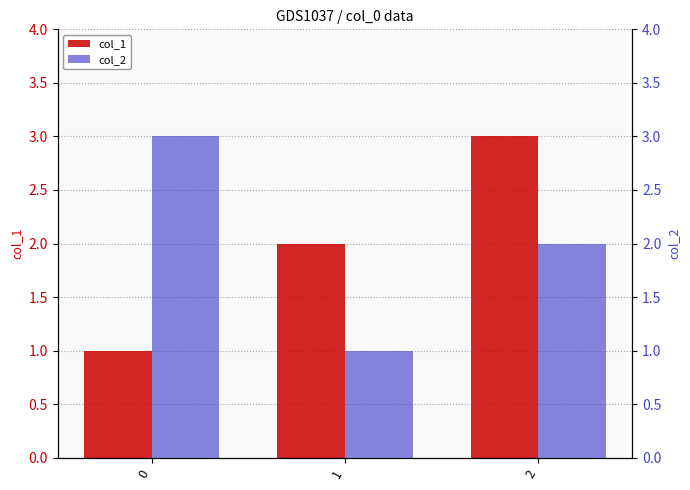

Is it true that col_2 equals 1 at 2?

False